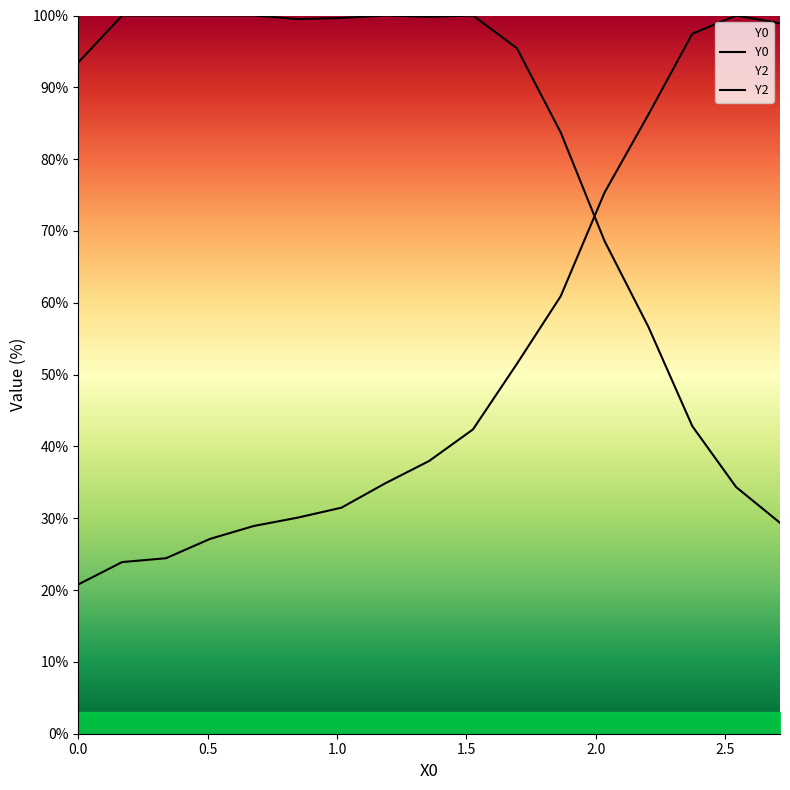

After their last crossing, which series has the higher values: Y2 or Y0?

Y2